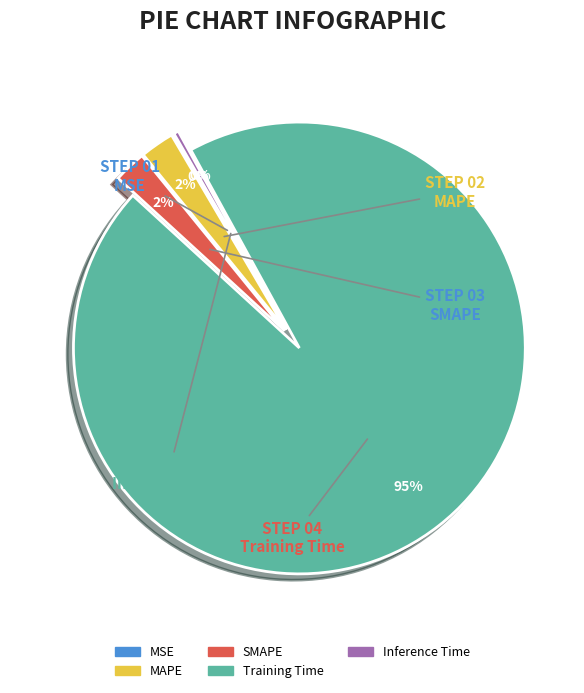

Does SMAPE represent more than half of the total?

No